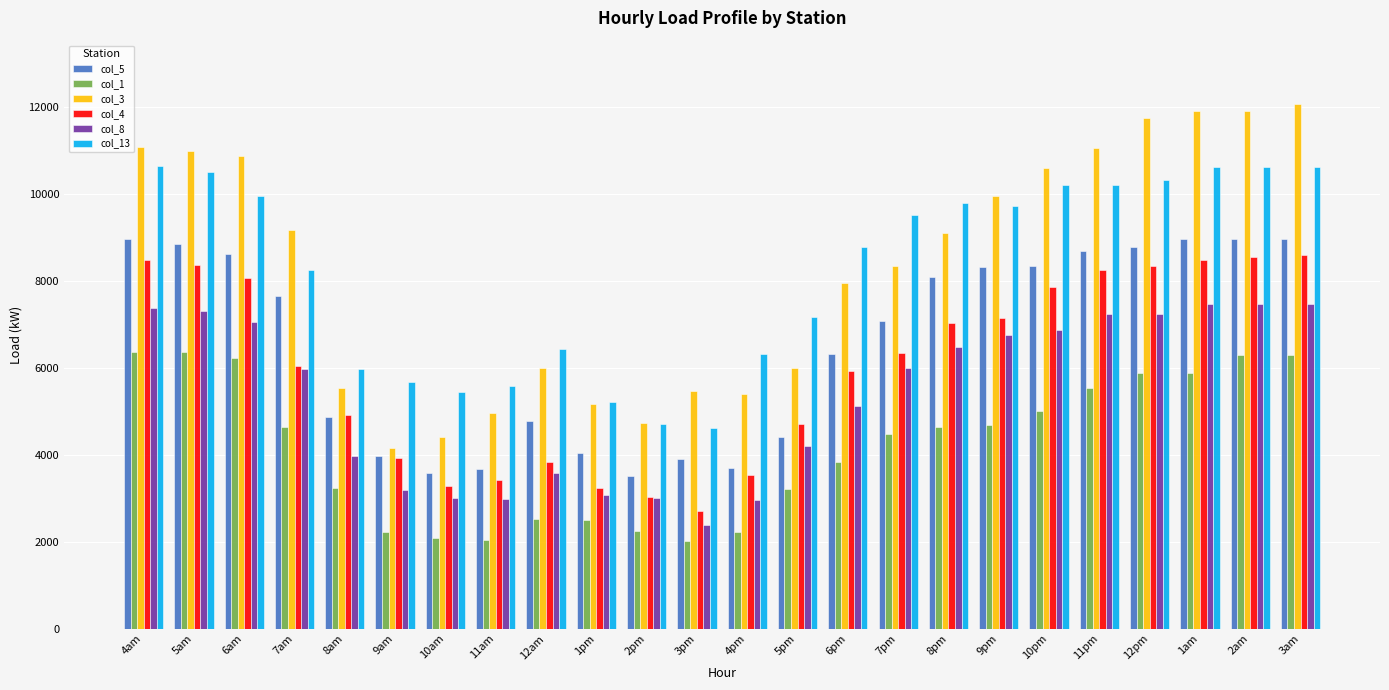

How many groups of bars are there?

24